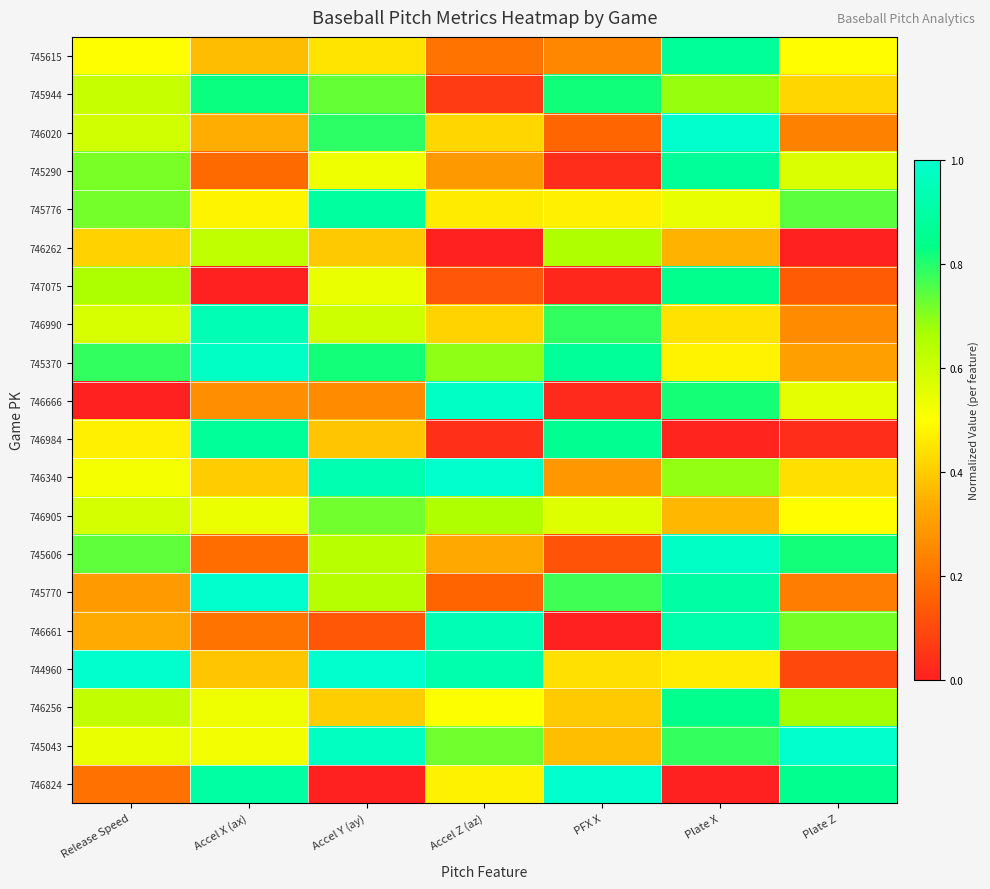

Reading left to right, list all the values displayed in this chart.

745615: Release Speed=0.5	Accel X (ax)=0.4	Accel Y (ay)=0.4	Accel Z (az)=0.2	PFX X=0.2	Plate X=0.9	Plate Z=0.5
745944: Release Speed=0.6	Accel X (ax)=0.8	Accel Y (ay)=0.7	Accel Z (az)=0.1	PFX X=0.8	Plate X=0.7	Plate Z=0.4
746020: Release Speed=0.6	Accel X (ax)=0.3	Accel Y (ay)=0.8	Accel Z (az)=0.4	PFX X=0.2	Plate X=1.0	Plate Z=0.2
745290: Release Speed=0.7	Accel X (ax)=0.2	Accel Y (ay)=0.5	Accel Z (az)=0.3	PFX X=0.0	Plate X=0.9	Plate Z=0.6
745776: Release Speed=0.7	Accel X (ax)=0.5	Accel Y (ay)=0.9	Accel Z (az)=0.5	PFX X=0.5	Plate X=0.5	Plate Z=0.7
746262: Release Speed=0.4	Accel X (ax)=0.6	Accel Y (ay)=0.4	Accel Z (az)=0.0	PFX X=0.7	Plate X=0.4	Plate Z=0.0
747075: Release Speed=0.7	Accel X (ax)=0.0	Accel Y (ay)=0.5	Accel Z (az)=0.1	PFX X=0.0	Plate X=0.8	Plate Z=0.1
746990: Release Speed=0.6	Accel X (ax)=0.9	Accel Y (ay)=0.6	Accel Z (az)=0.4	PFX X=0.8	Plate X=0.4	Plate Z=0.3
745370: Release Speed=0.8	Accel X (ax)=1.0	Accel Y (ay)=0.8	Accel Z (az)=0.7	PFX X=0.9	Plate X=0.5	Plate Z=0.3
746666: Release Speed=0.0	Accel X (ax)=0.3	Accel Y (ay)=0.3	Accel Z (az)=1.0	PFX X=0.0	Plate X=0.8	Plate Z=0.5
746984: Release Speed=0.5	Accel X (ax)=0.9	Accel Y (ay)=0.4	Accel Z (az)=0.0	PFX X=0.9	Plate X=0.0	Plate Z=0.0
746340: Release Speed=0.5	Accel X (ax)=0.4	Accel Y (ay)=0.9	Accel Z (az)=1.0	PFX X=0.3	Plate X=0.7	Plate Z=0.4
746905: Release Speed=0.6	Accel X (ax)=0.5	Accel Y (ay)=0.7	Accel Z (az)=0.7	PFX X=0.6	Plate X=0.4	Plate Z=0.5
745606: Release Speed=0.7	Accel X (ax)=0.2	Accel Y (ay)=0.6	Accel Z (az)=0.3	PFX X=0.1	Plate X=1.0	Plate Z=0.8
745770: Release Speed=0.3	Accel X (ax)=1.0	Accel Y (ay)=0.6	Accel Z (az)=0.2	PFX X=0.8	Plate X=0.9	Plate Z=0.2
746661: Release Speed=0.3	Accel X (ax)=0.2	Accel Y (ay)=0.1	Accel Z (az)=0.9	PFX X=0.0	Plate X=0.9	Plate Z=0.7
744960: Release Speed=1.0	Accel X (ax)=0.4	Accel Y (ay)=1.0	Accel Z (az)=0.9	PFX X=0.4	Plate X=0.5	Plate Z=0.1
746256: Release Speed=0.6	Accel X (ax)=0.5	Accel Y (ay)=0.4	Accel Z (az)=0.5	PFX X=0.4	Plate X=0.8	Plate Z=0.7
745043: Release Speed=0.5	Accel X (ax)=0.5	Accel Y (ay)=1.0	Accel Z (az)=0.7	PFX X=0.4	Plate X=0.8	Plate Z=1.0
746824: Release Speed=0.2	Accel X (ax)=0.9	Accel Y (ay)=0.0	Accel Z (az)=0.5	PFX X=1.0	Plate X=0.0	Plate Z=0.8